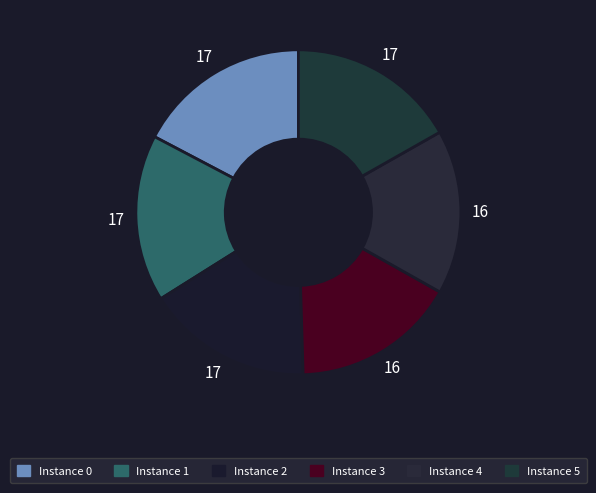

How many segments does this pie chart have?

6